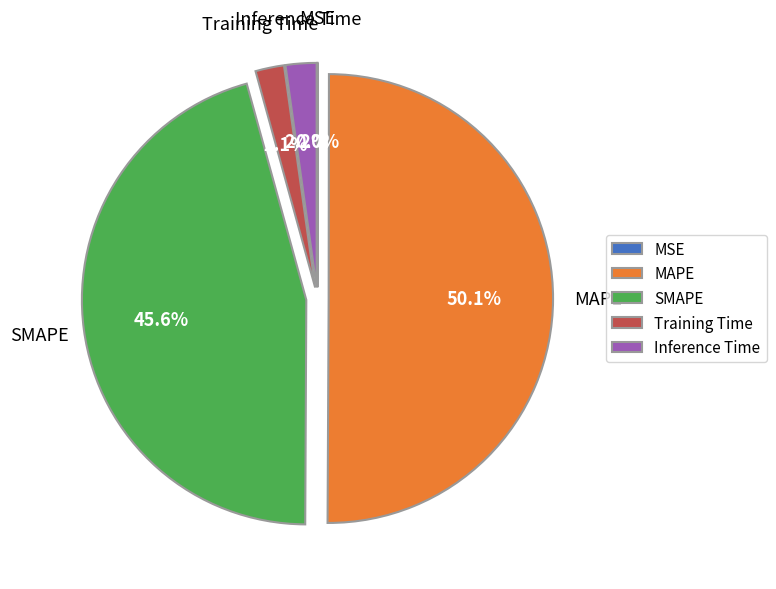

Does Inference Time account for over 50% of the chart?

No